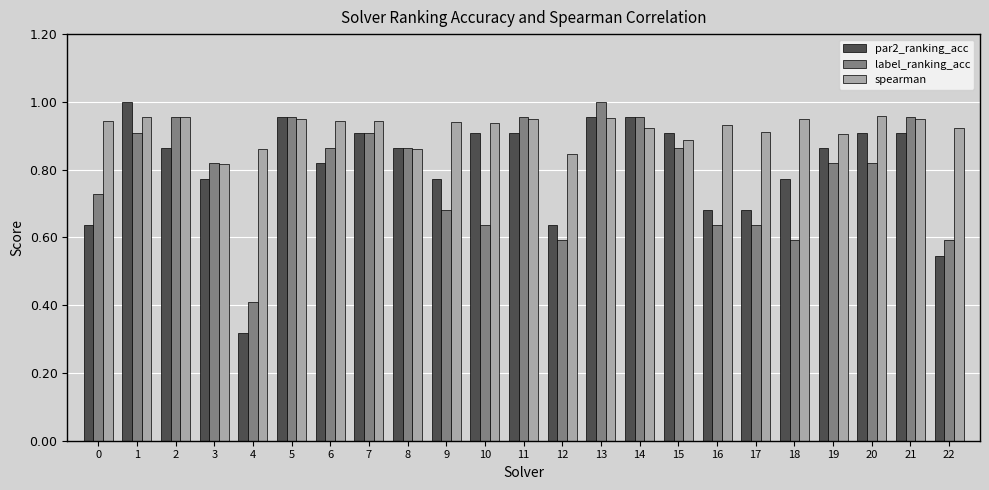

Which category has the highest value in the label_ranking_acc series?

13